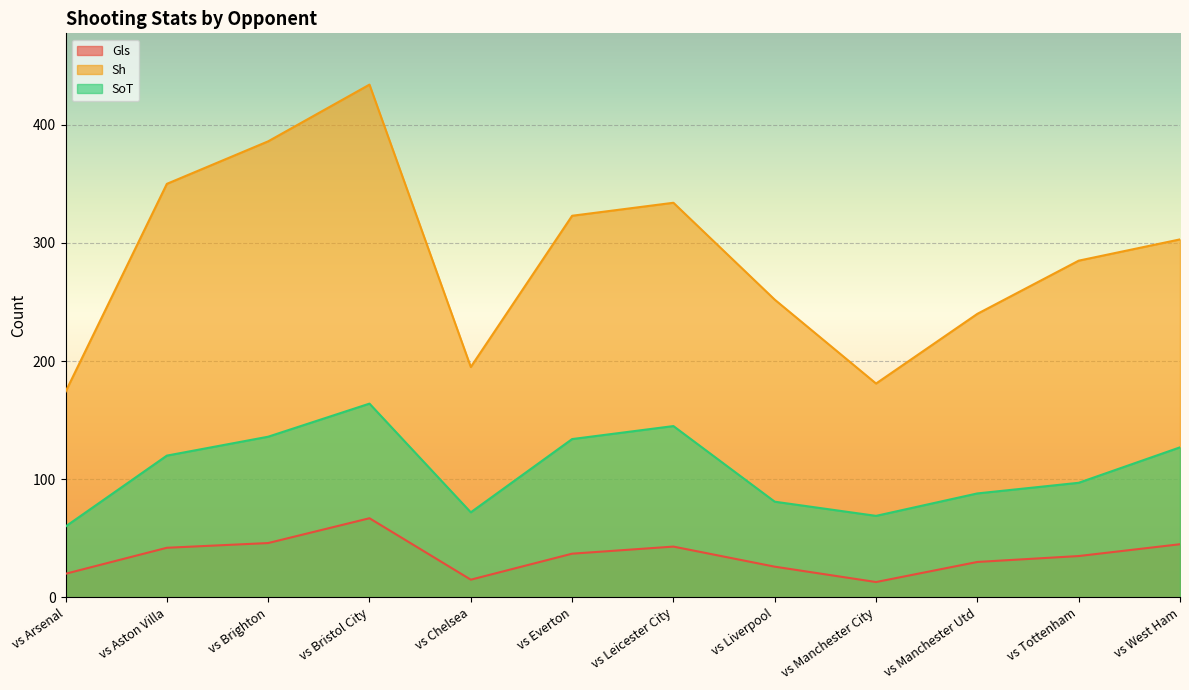

What is the label of the 7th point from the left?

vs Leicester City